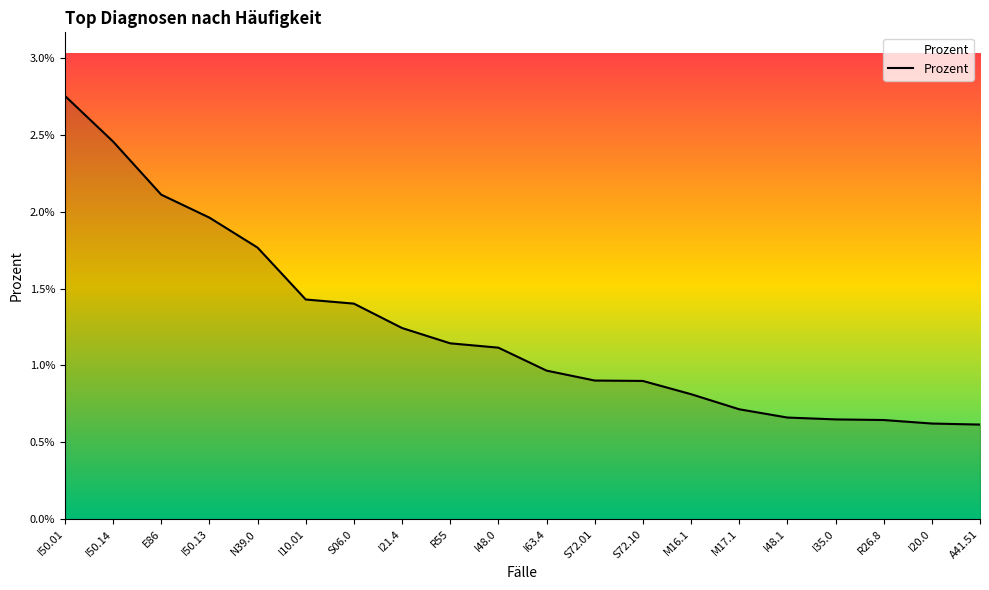

Does the chart have visible grid lines?

No